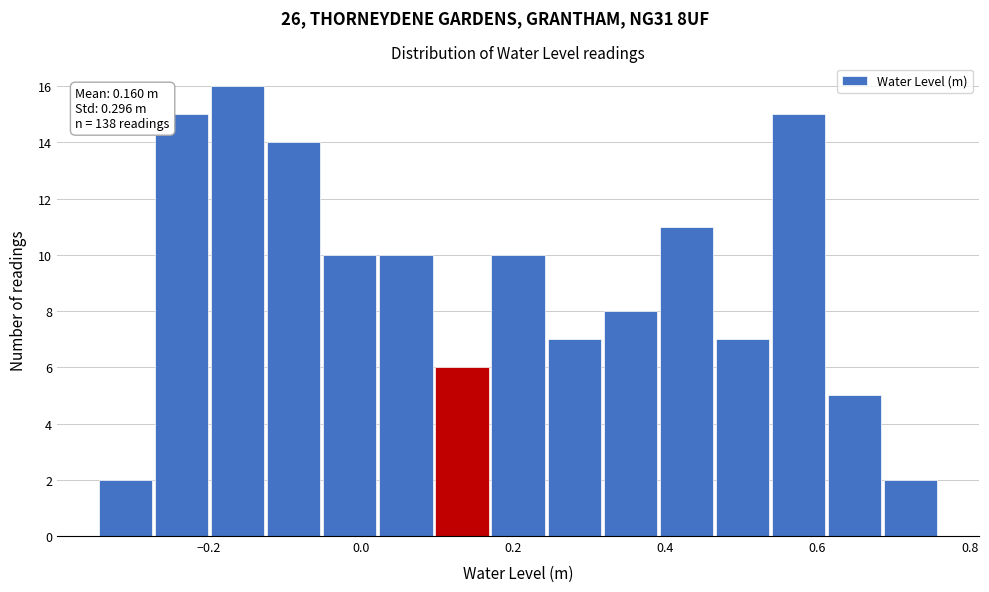

Read against the x-axis, roughly where is the centre of the tallest bar?

-0.16